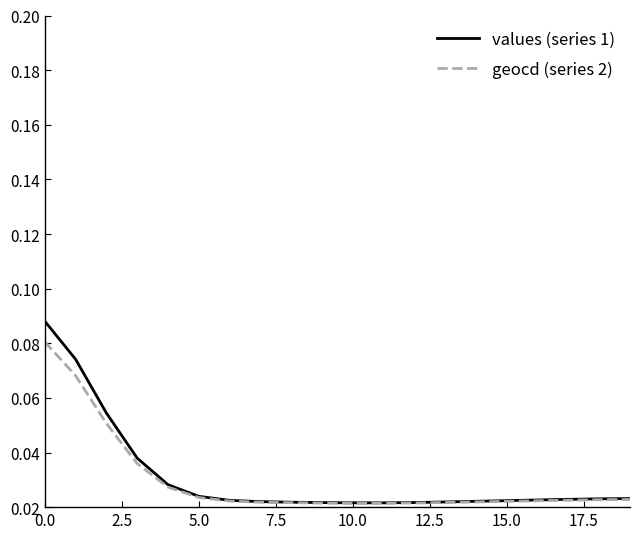

Which series has the largest range (max minus min)?

values (series 1)